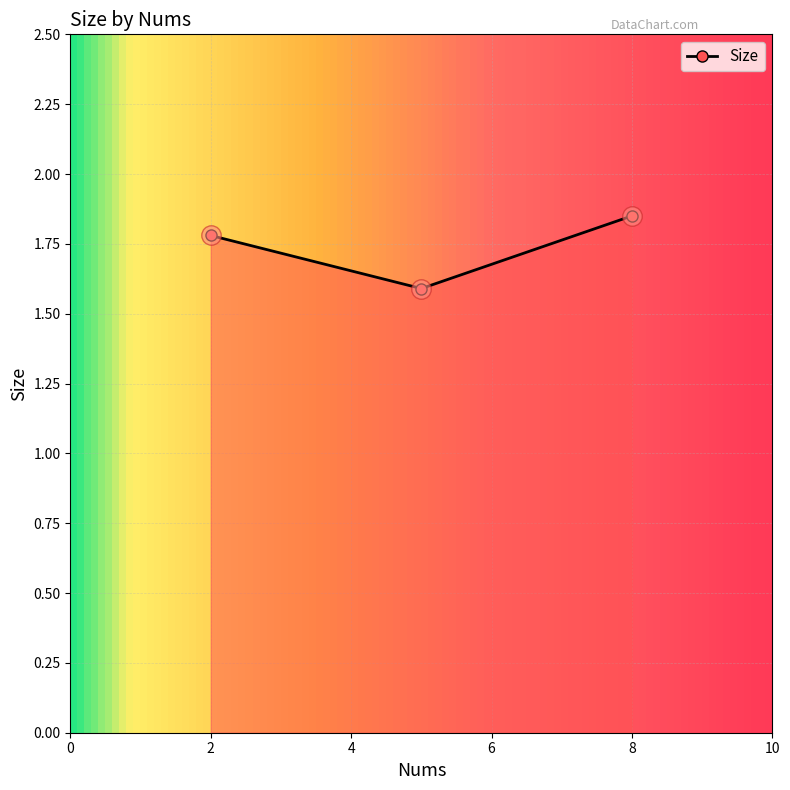

Count the values in the range 1 to 2.

3